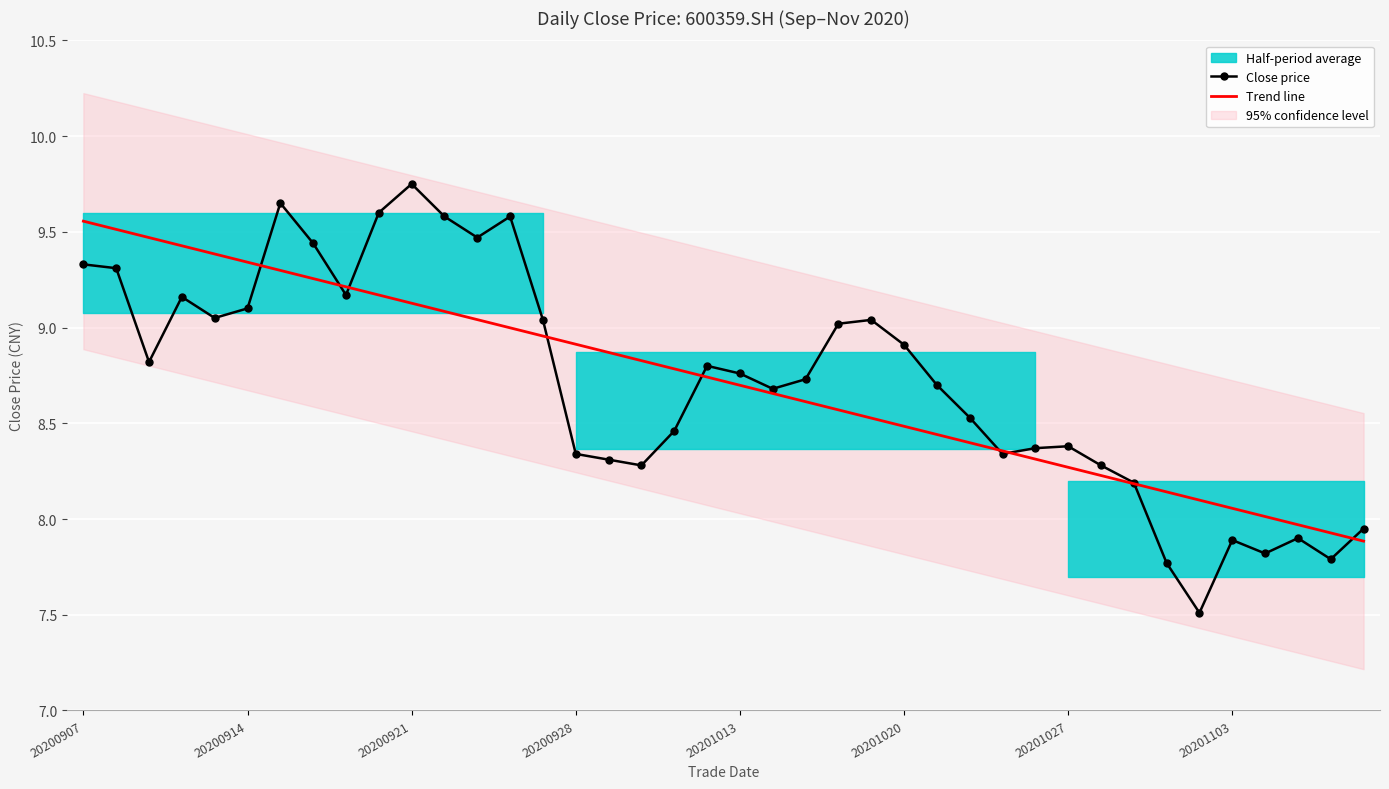

Which category has the highest value in the Close price series?

20200921